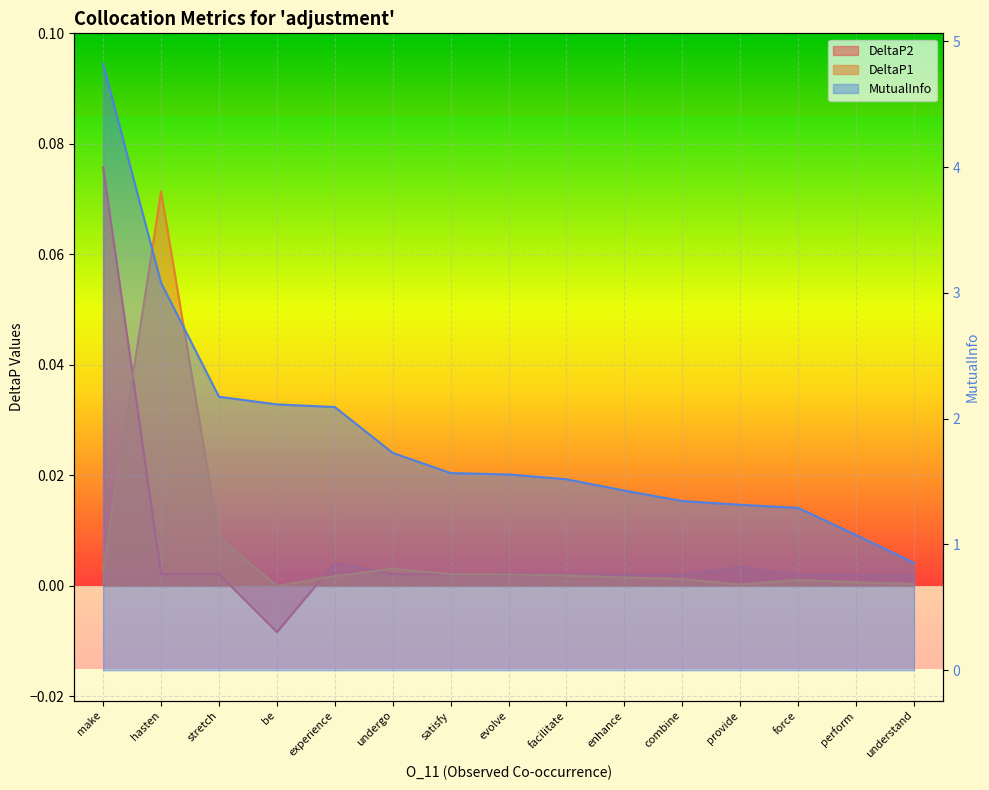

What are all the series names shown in the legend?

DeltaP2, DeltaP1, MutualInfo